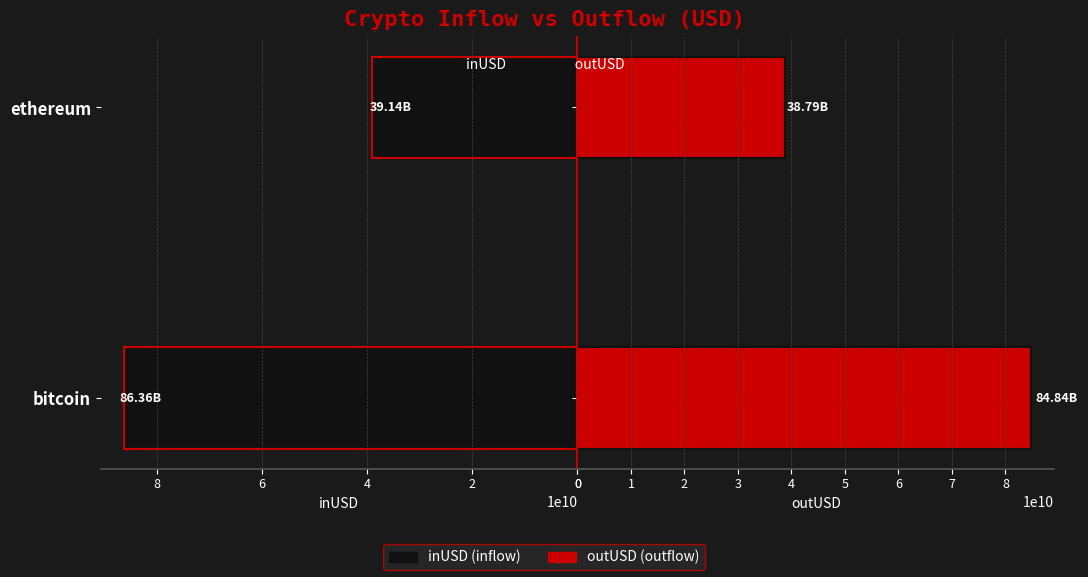

Reading left to right, what are all the values shown in this chart?

inUSD: 0=86357428085.8	2=39138471701.0
outUSD: 0=84839192365.4	2=38786197758.2